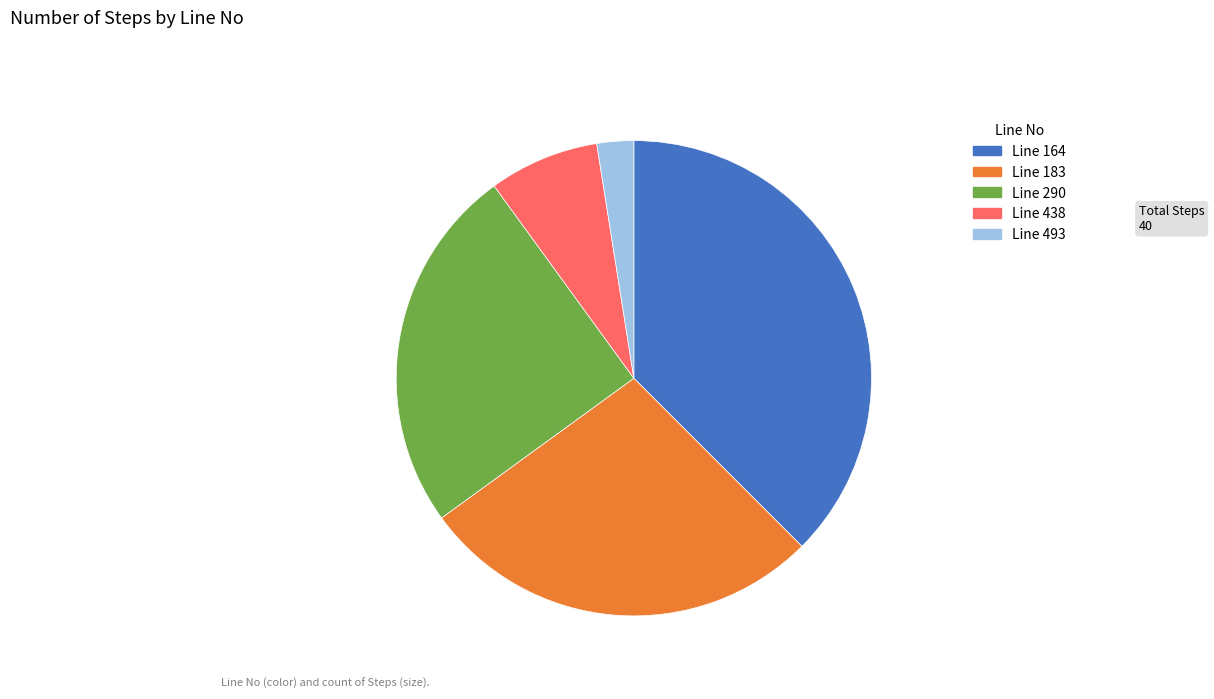

How many segments does this pie chart have?

5